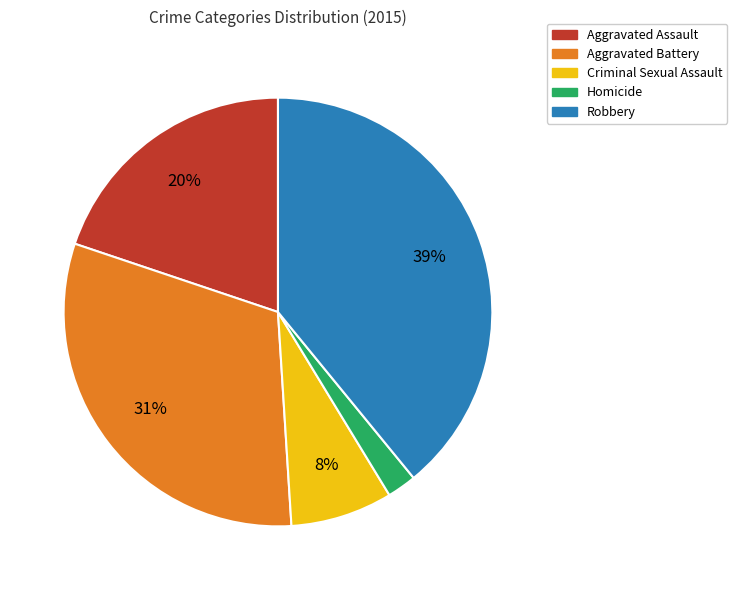

To the nearest percent, what portion does Criminal Sexual Assault represent?

8%